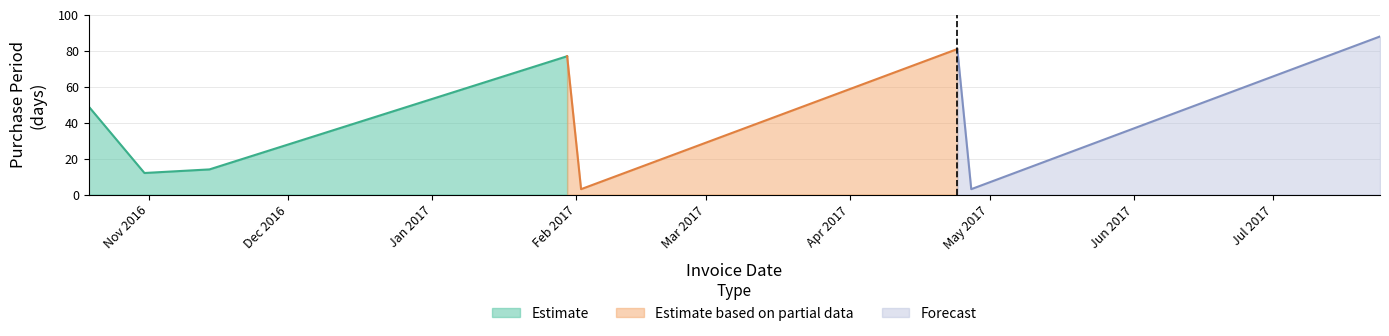

True or false: the data shows 25 at 2017-07-24.

False